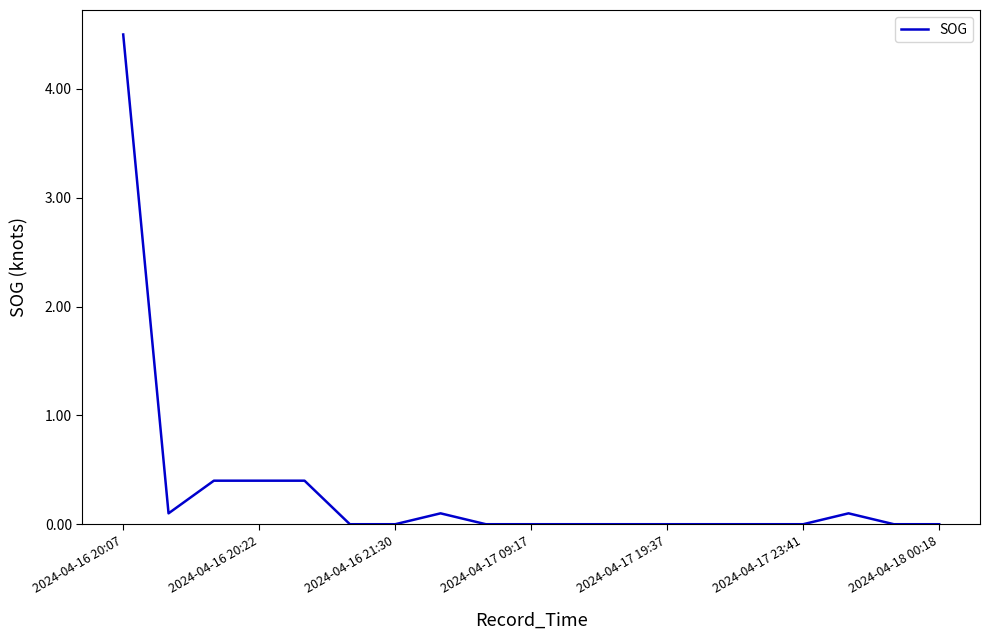

What is the greatest value displayed?

4.5